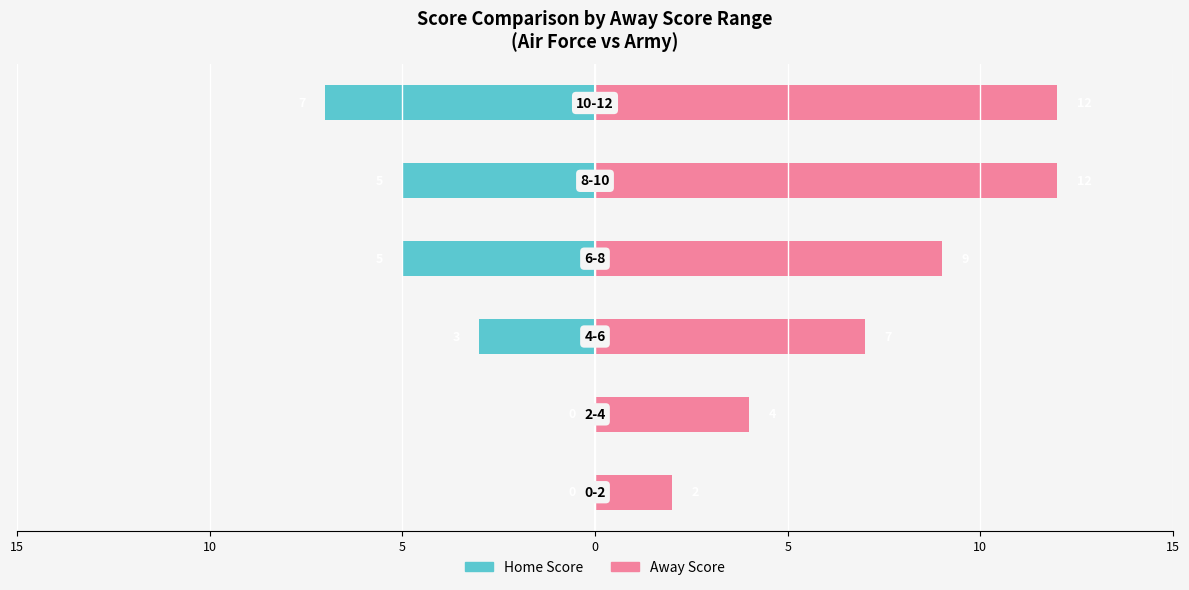

Is it true that Away Score equals 4 at 5?

False